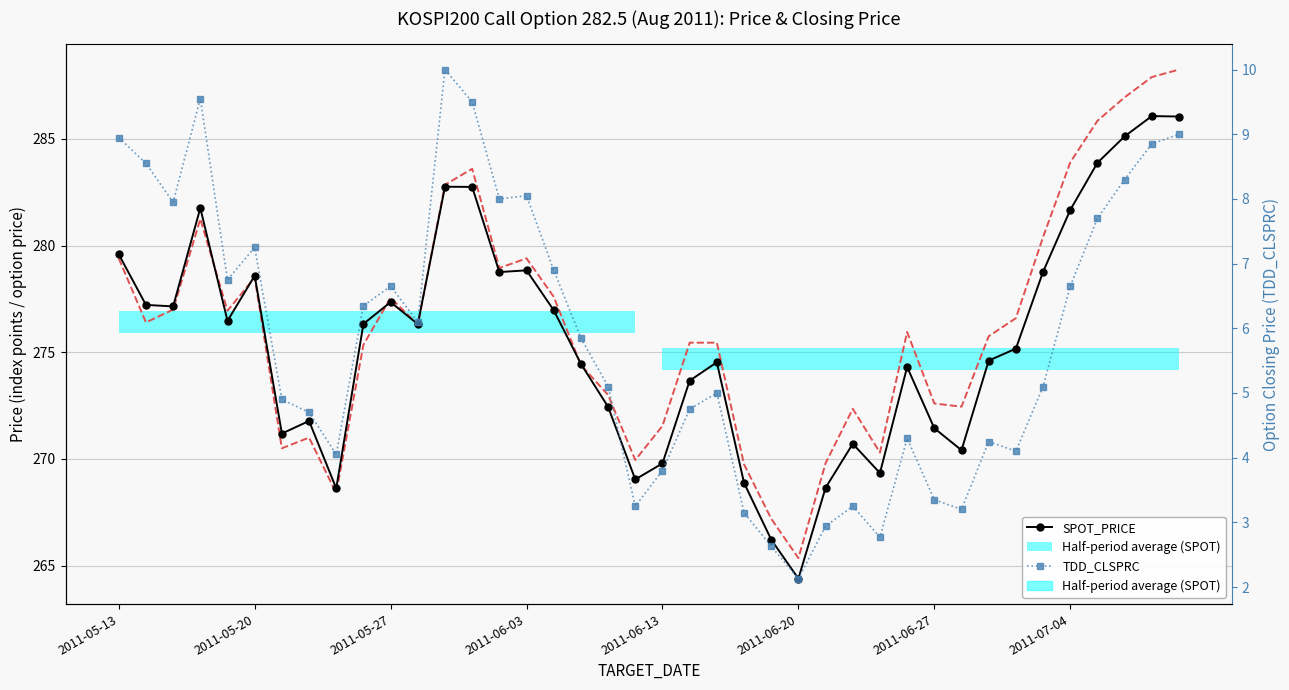

The value of FUTURE_PRICE at 29 is 435.8. True or false?

False